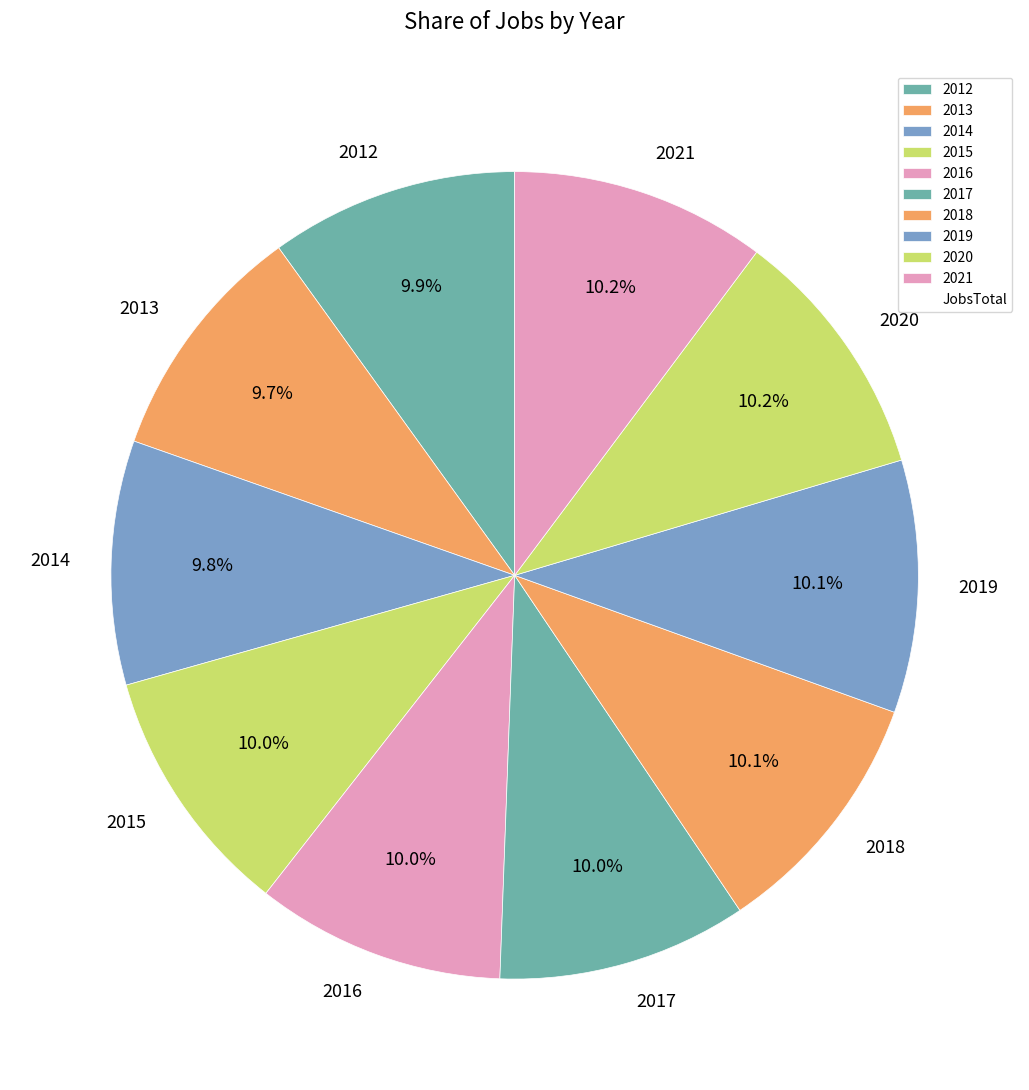

Is there any slice that represents more than half of the pie?

No